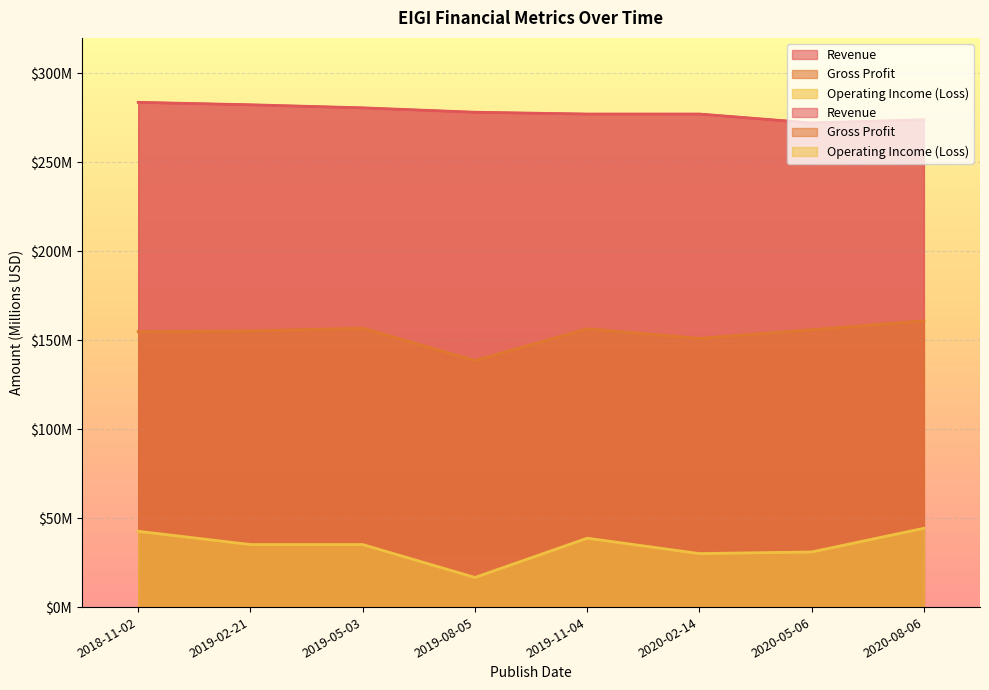

True or false: Operating Income (Loss) has a value of 42.6 at 2018-11-02.

True